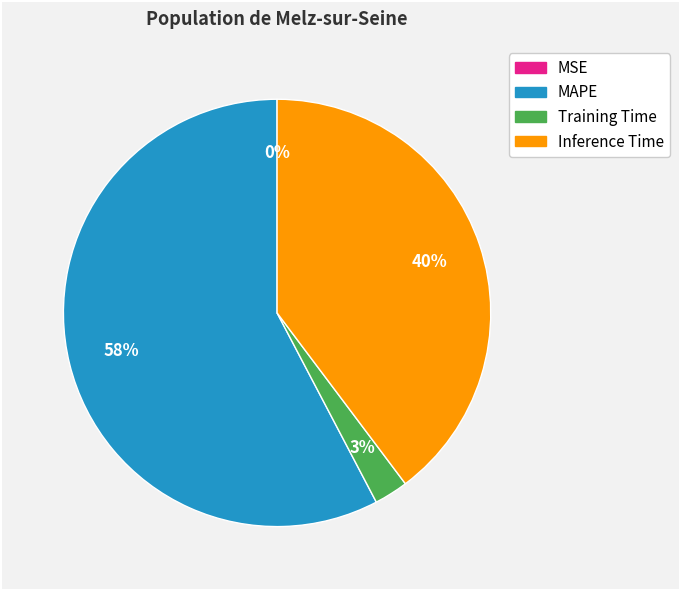

Is the sum of Training Time and MAPE greater than half?

Yes